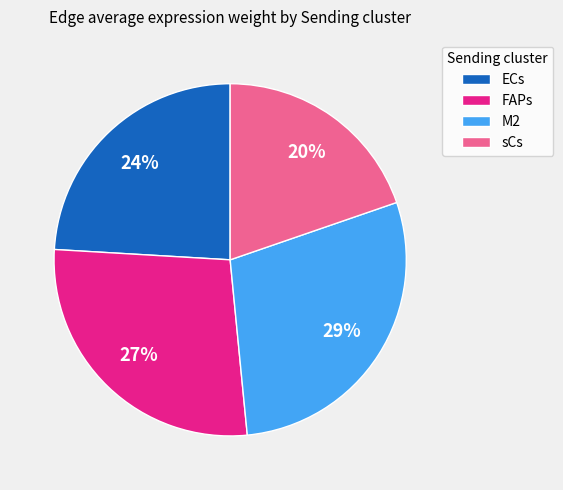

Rank the categories by value from lowest to highest.

sCs, ECs, FAPs, M2